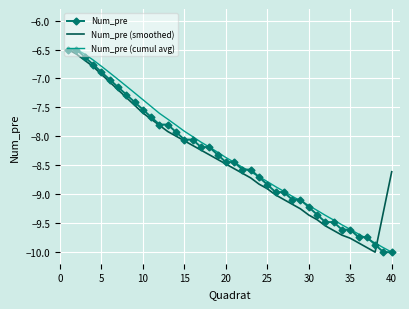

What is the difference between the maximum and minimum values in the Num_pre (smoothed) series?

3.5